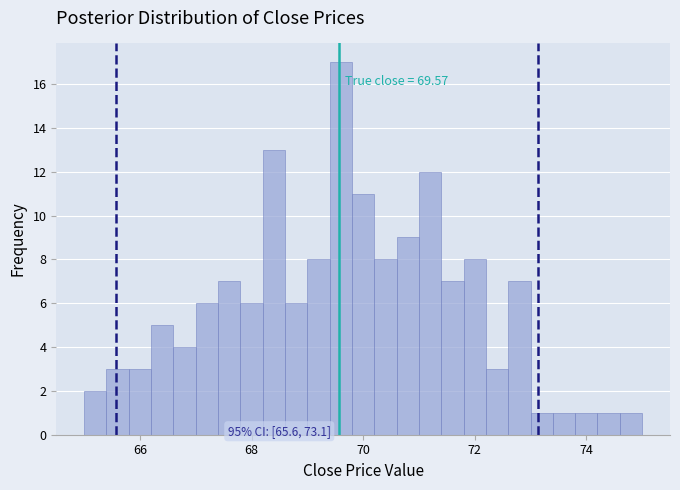

Read against the x-axis, roughly where is the centre of the tallest bar?

69.6